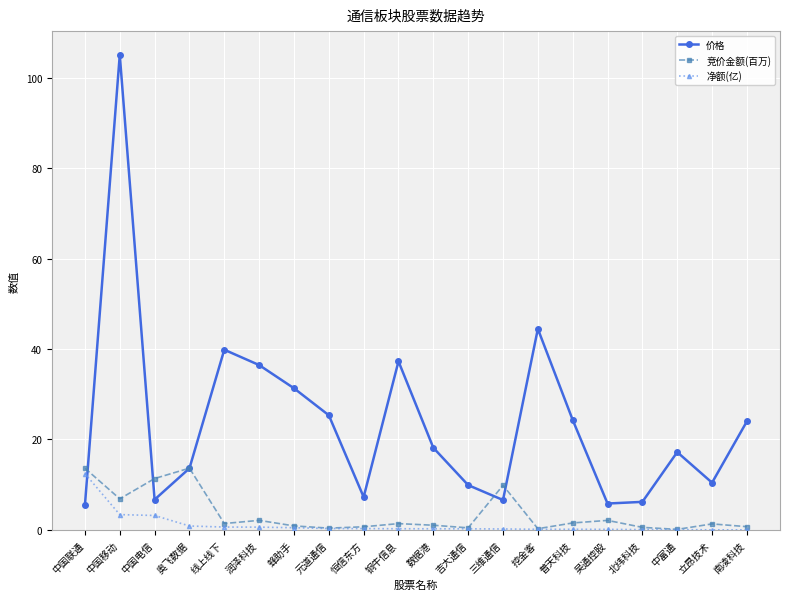

What position from the left is 吉大通信?

12